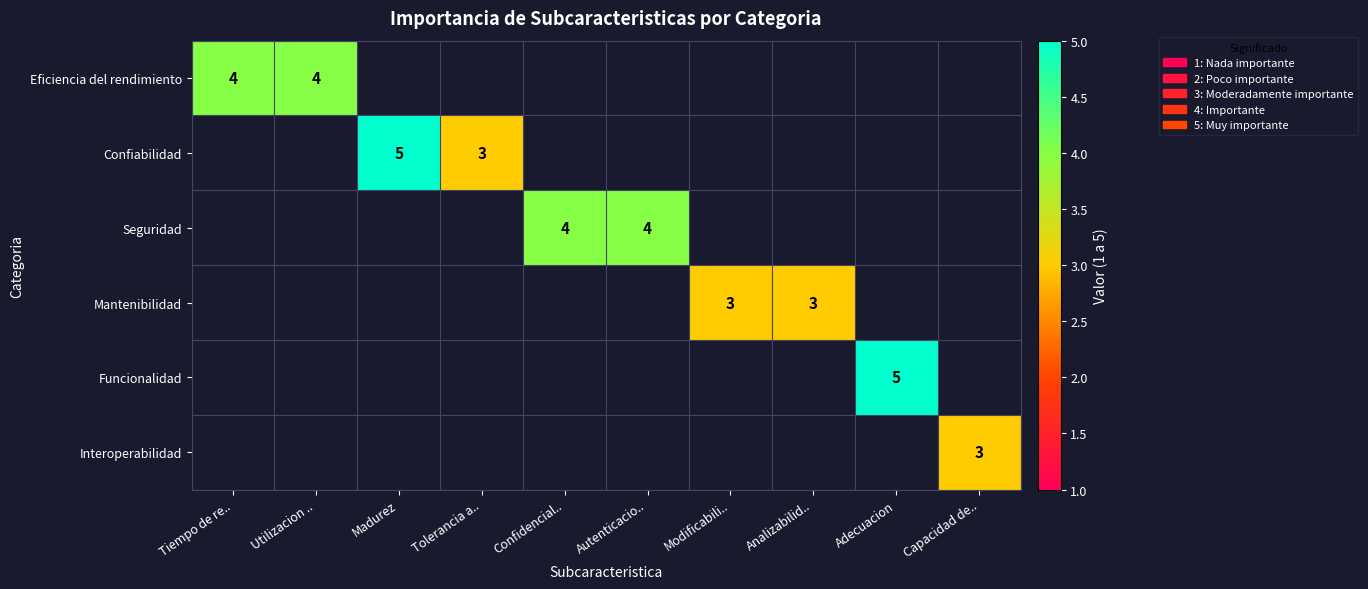

Is it true that Mantenibilidad equals 4 at Analizabilid..?

False